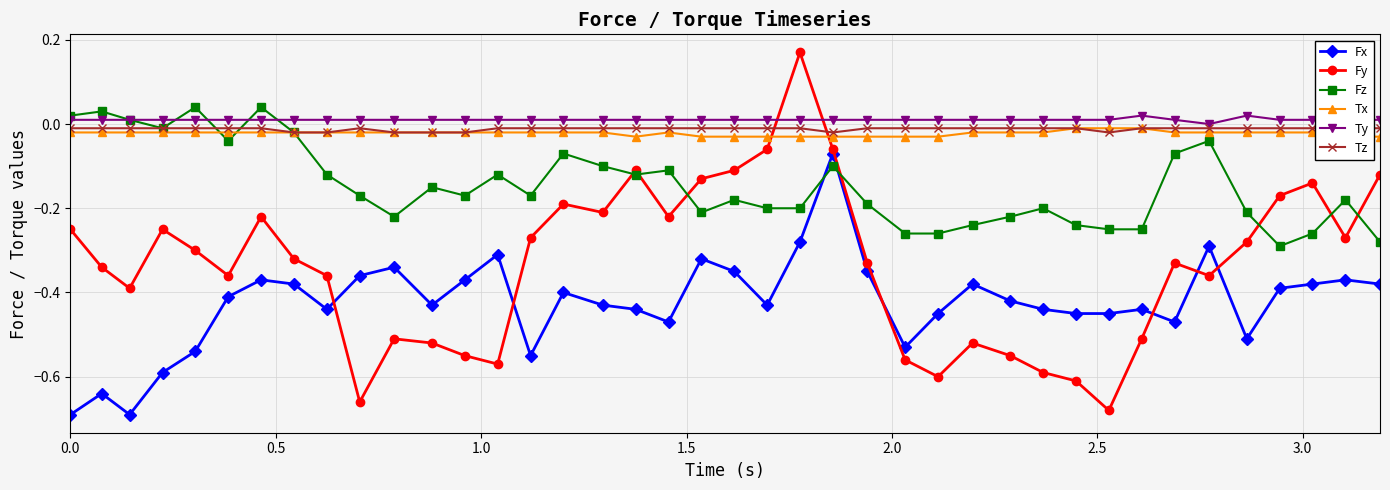

What is the greatest value displayed?

0.2